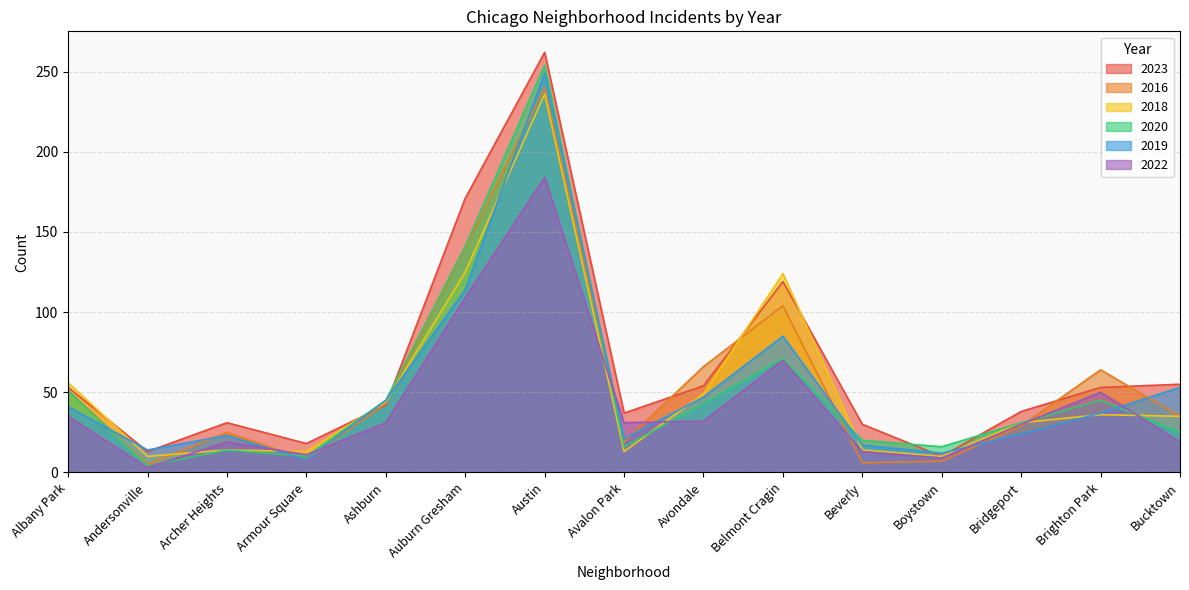

True or false: 2019 has more than 0 interior local peaks.

True